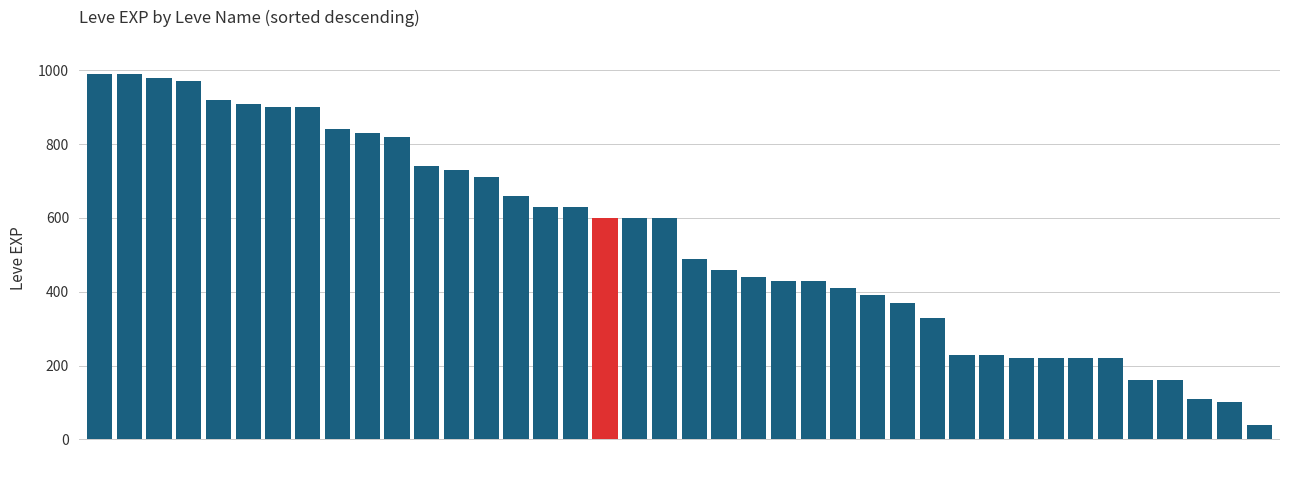

What is the value of the 22nd bar from the left?

460